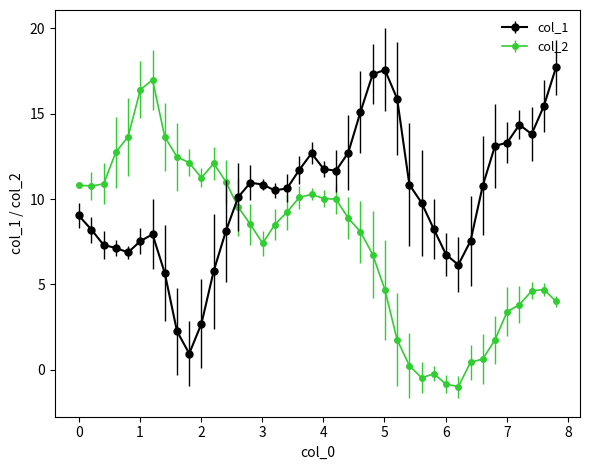

List the series in order of their overall mean, highest first.

col_1, col_2